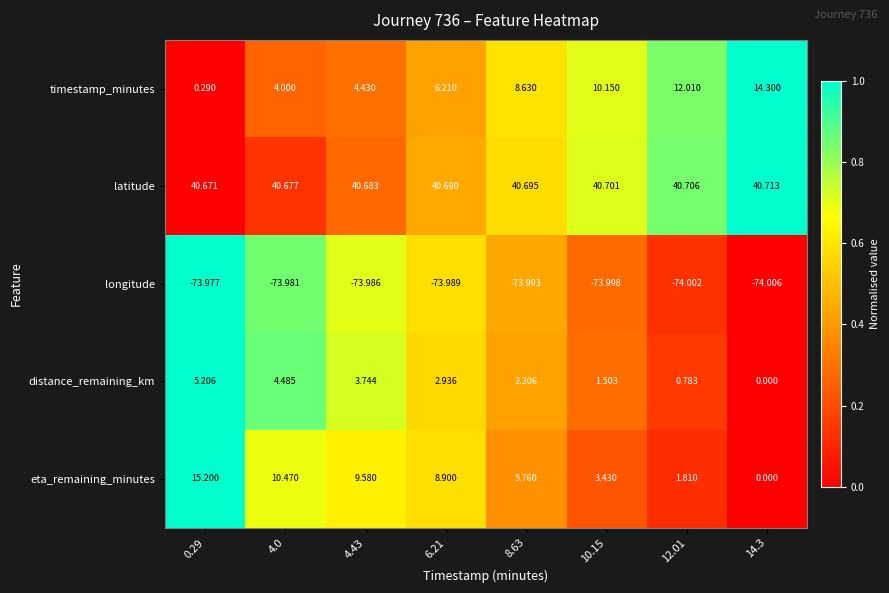

How many categories are shown in the chart?

8